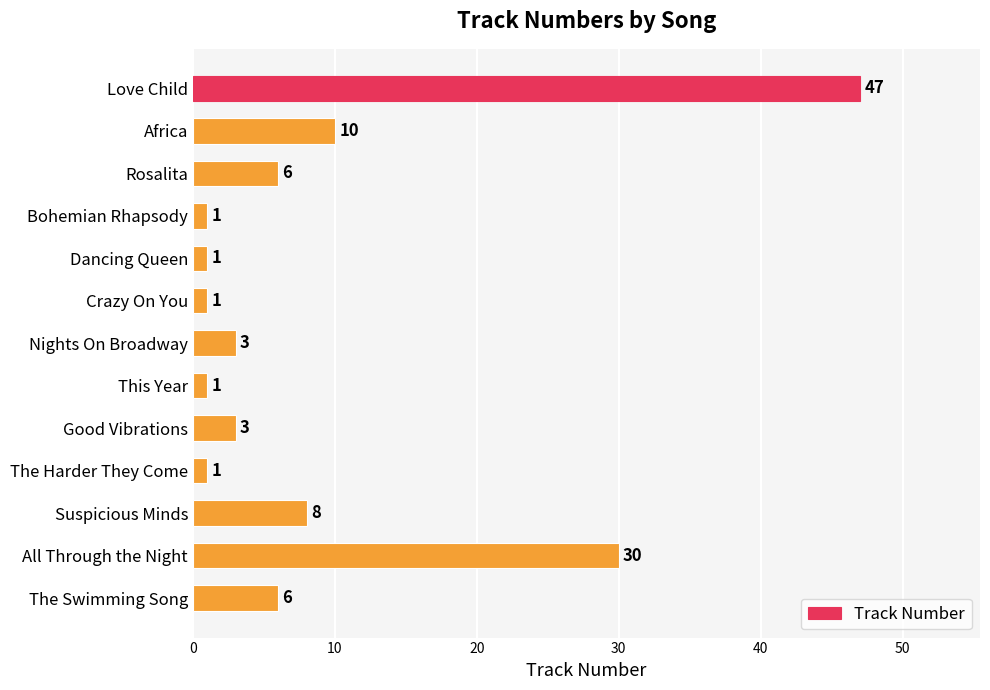

Are the bars grouped side by side (vs. stacked)?

No